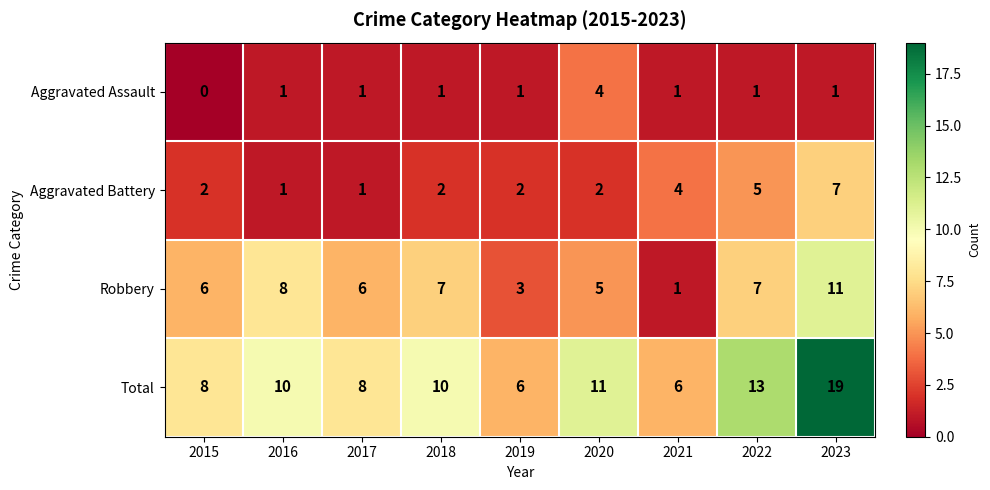

Count the Aggravated Battery values in the range 2 to 4.

5